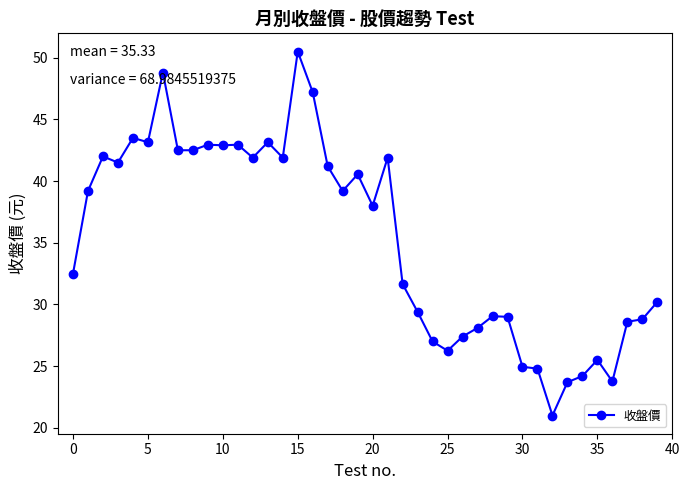

What is the value of the 24th point from the left?

29.4